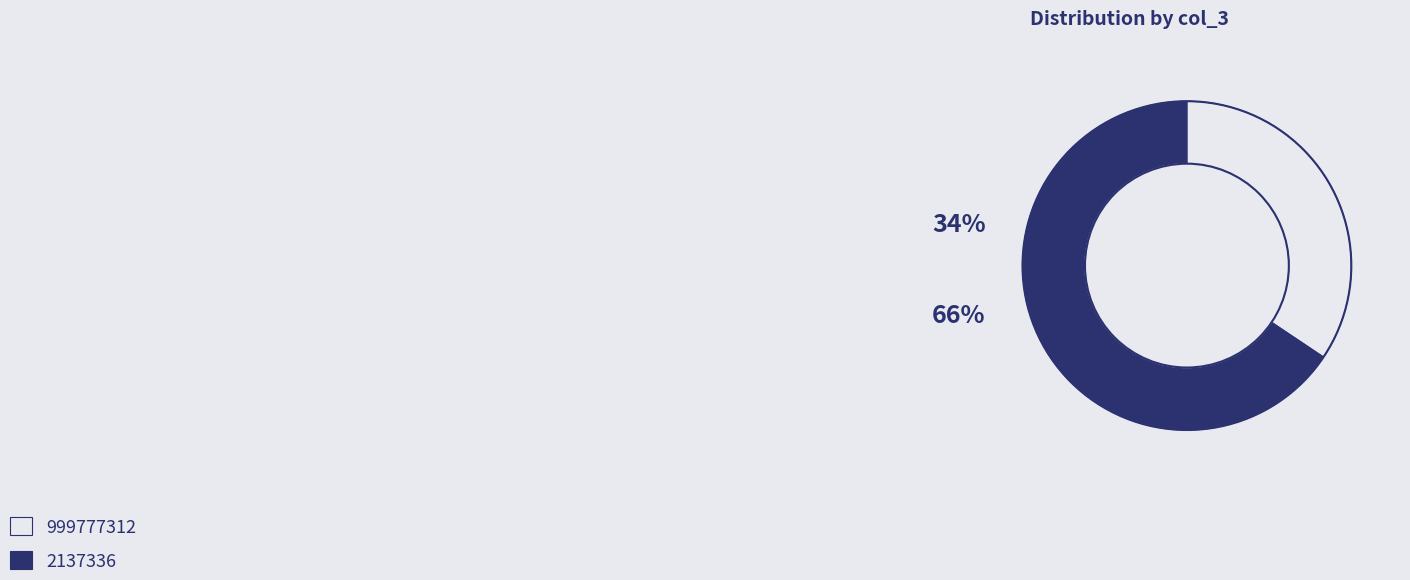

Rank the categories by value from lowest to highest.

999777312, 2137336